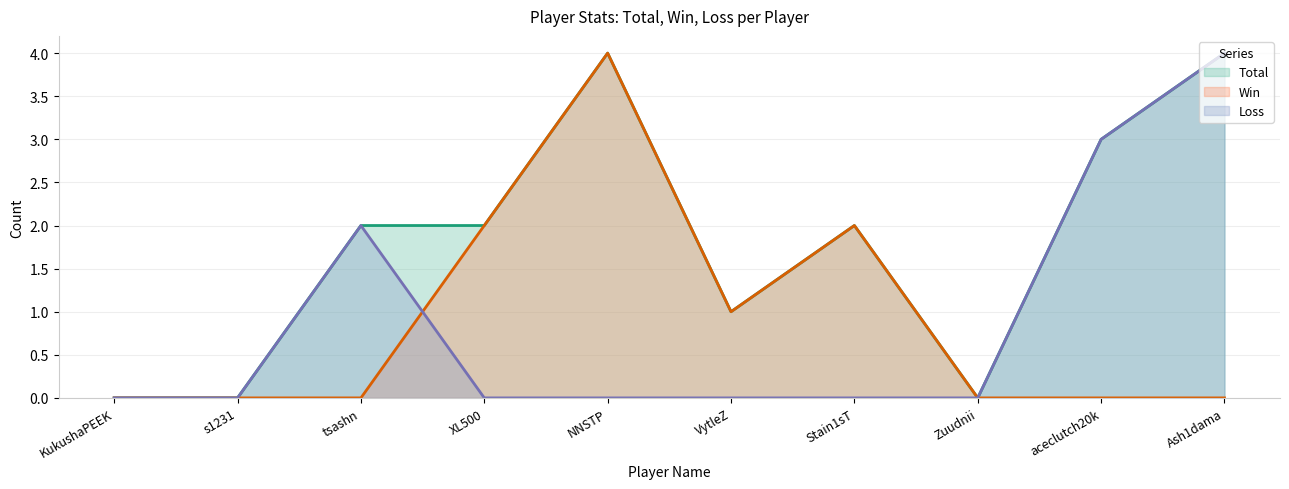

Does the chart display data point markers on the line(s)?

No